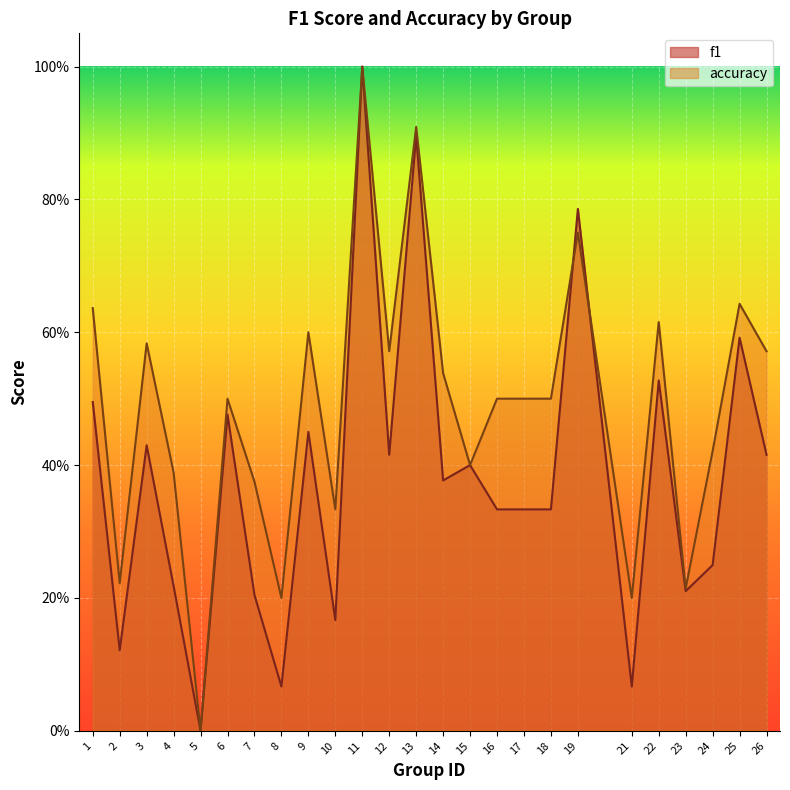

How many times do accuracy and f1 cross each other?

2